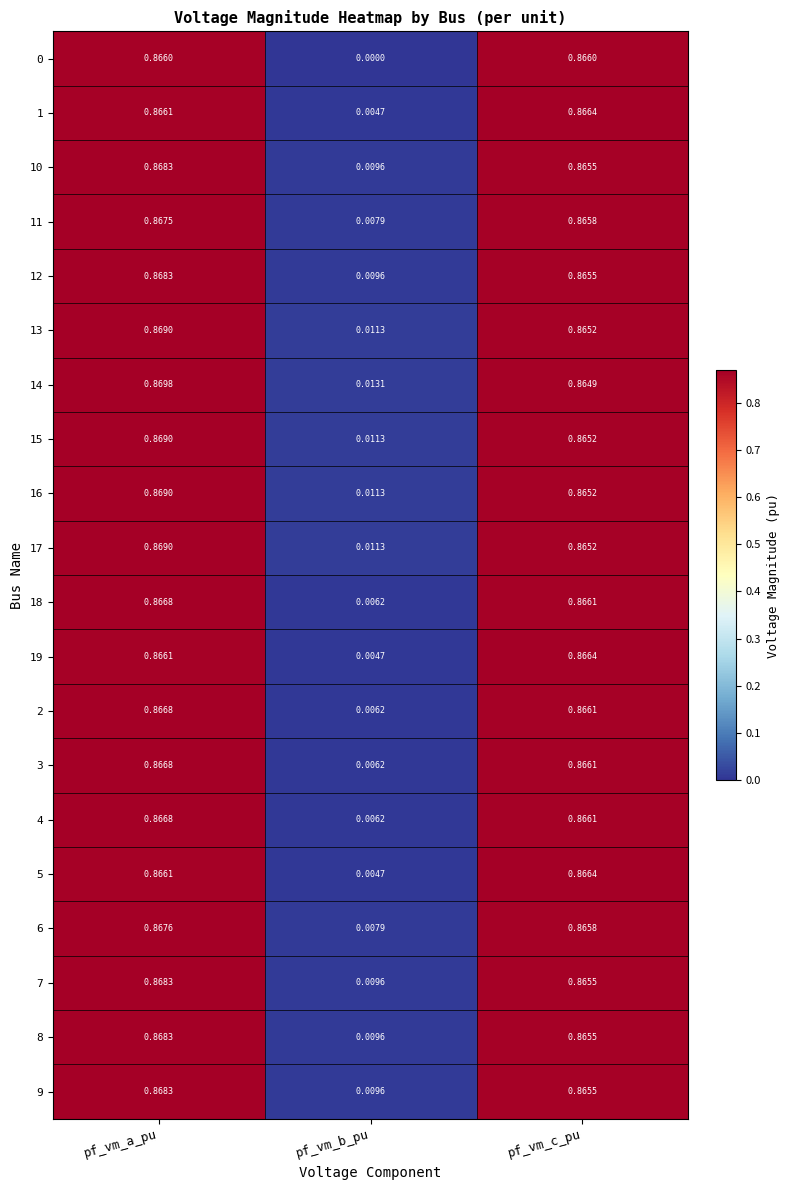

At which category is the sum across all series the highest?

pf_vm_a_pu